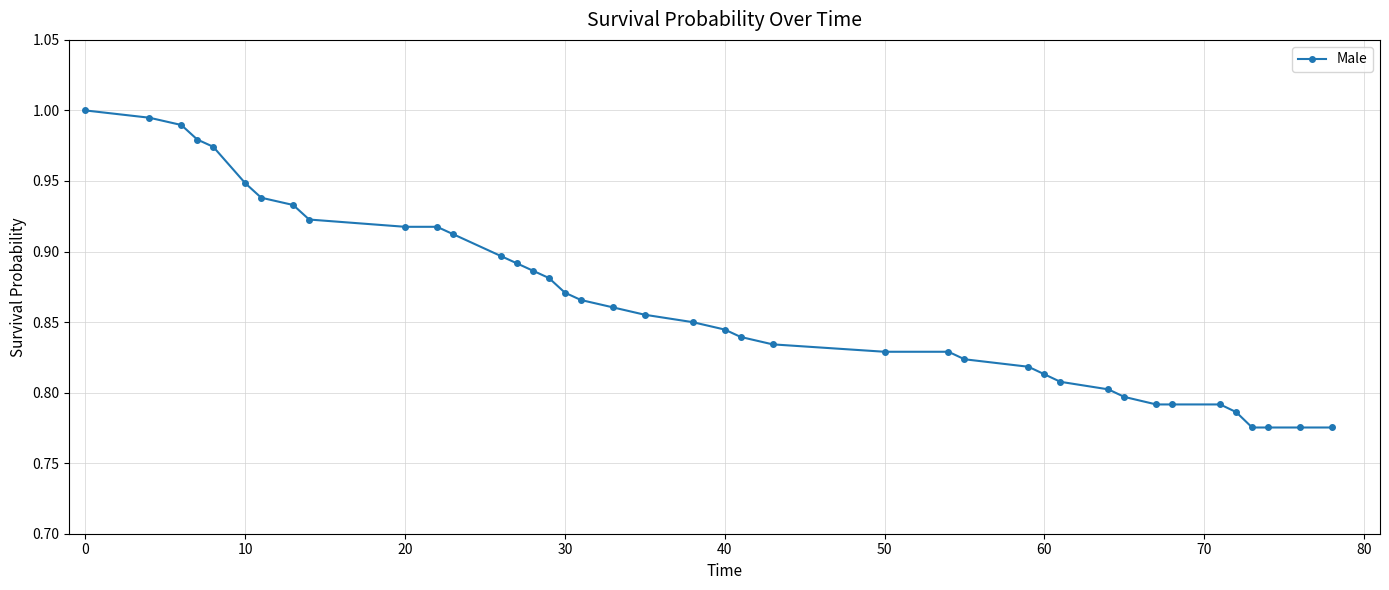

What is the difference between the maximum and second lowest values?

0.2